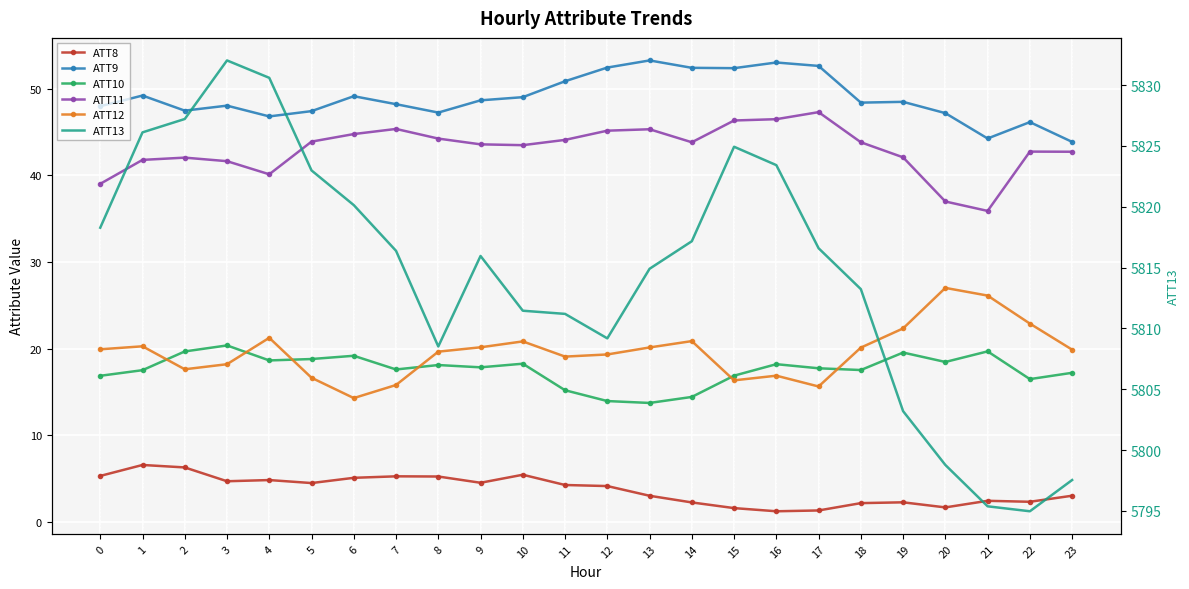

What is the difference between the maximum and minimum values in the ATT13 series?

37.1